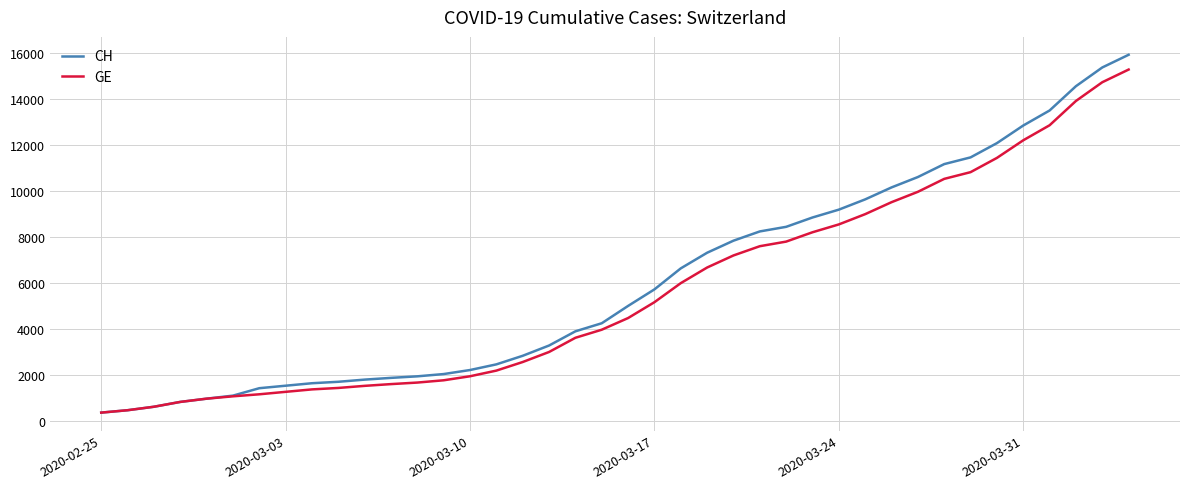

Which series has the largest range (max minus min)?

CH